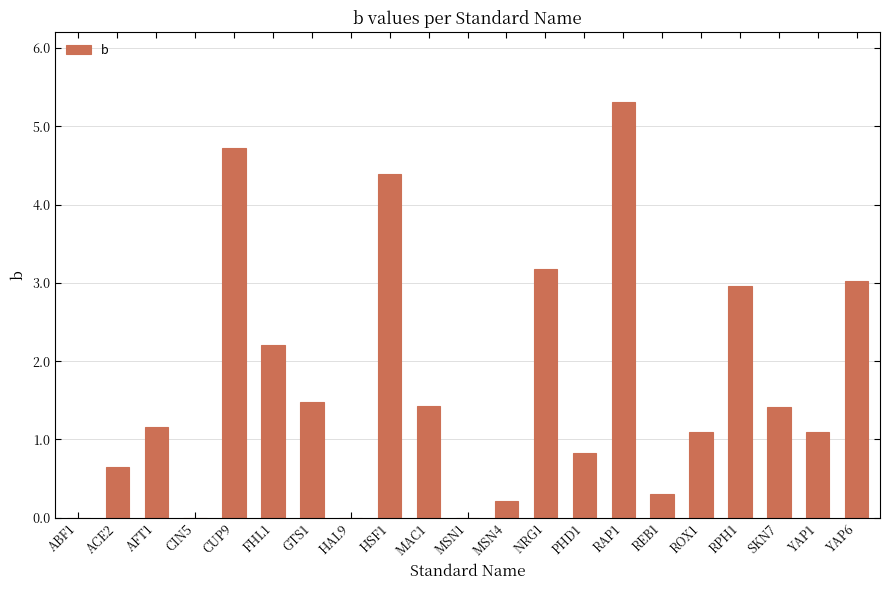

Between REB1 and ABF1, which is larger?

REB1